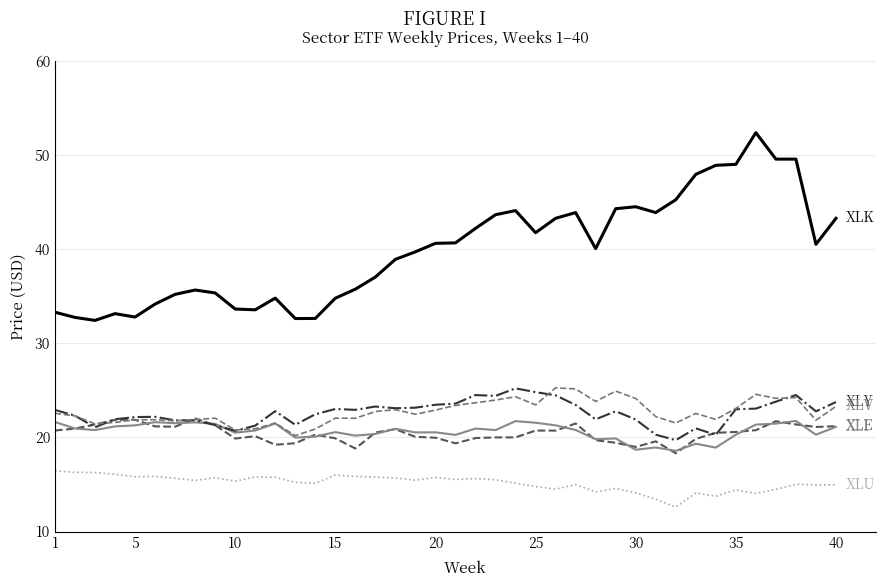

What is the maximum value shown in the chart?

52.4